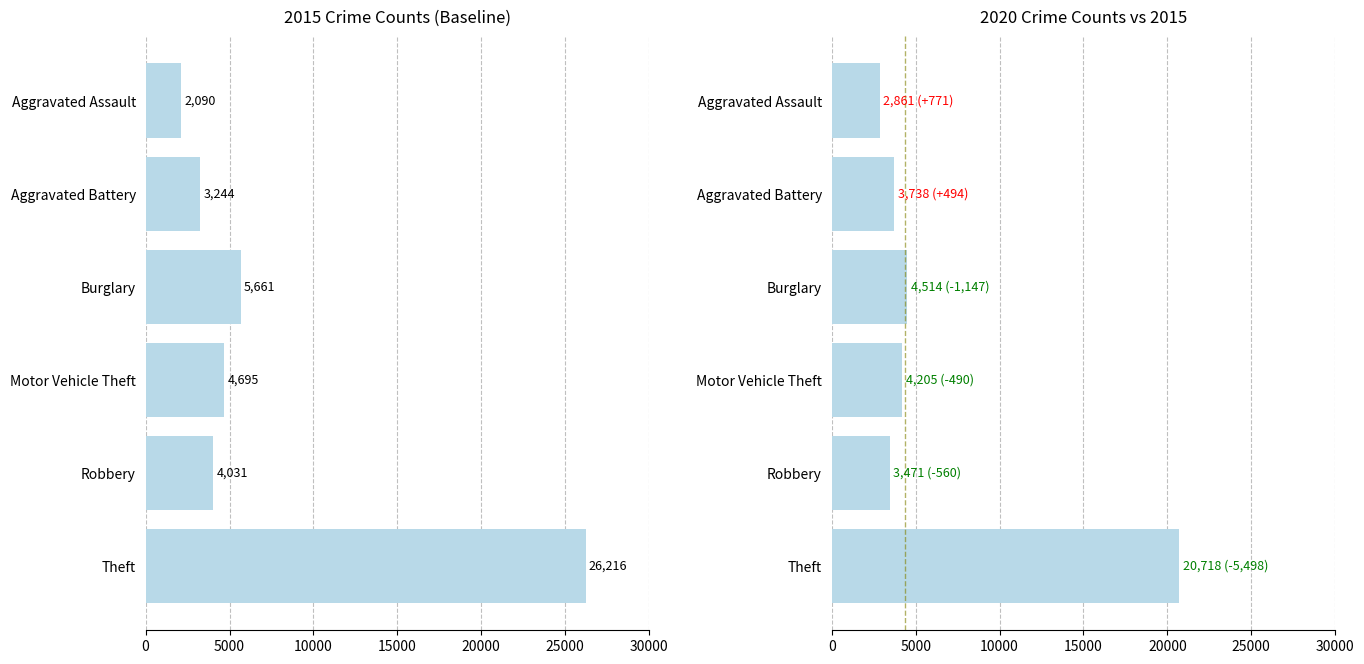

What is the smallest value displayed?

2090